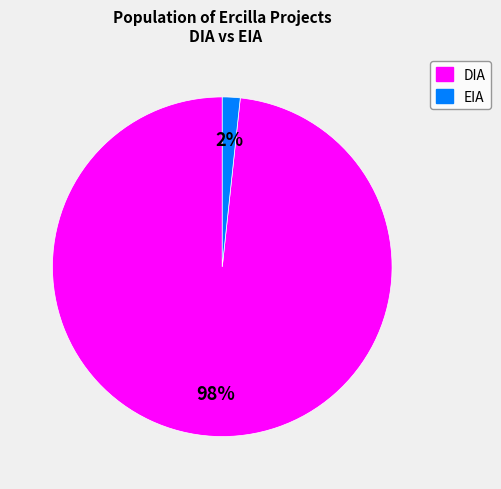

To the nearest percent, what is the combined percentage of DIA and EIA?

100%